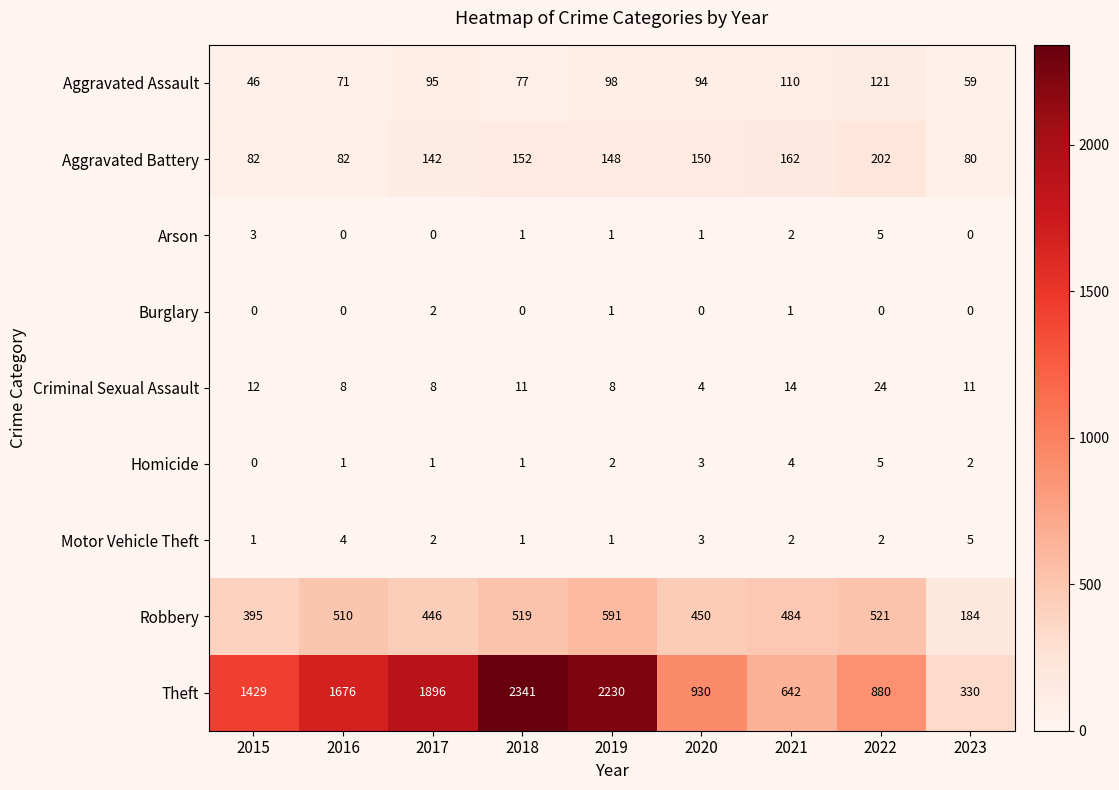

What is the difference between the maximum and second lowest values in the Arson series?

5